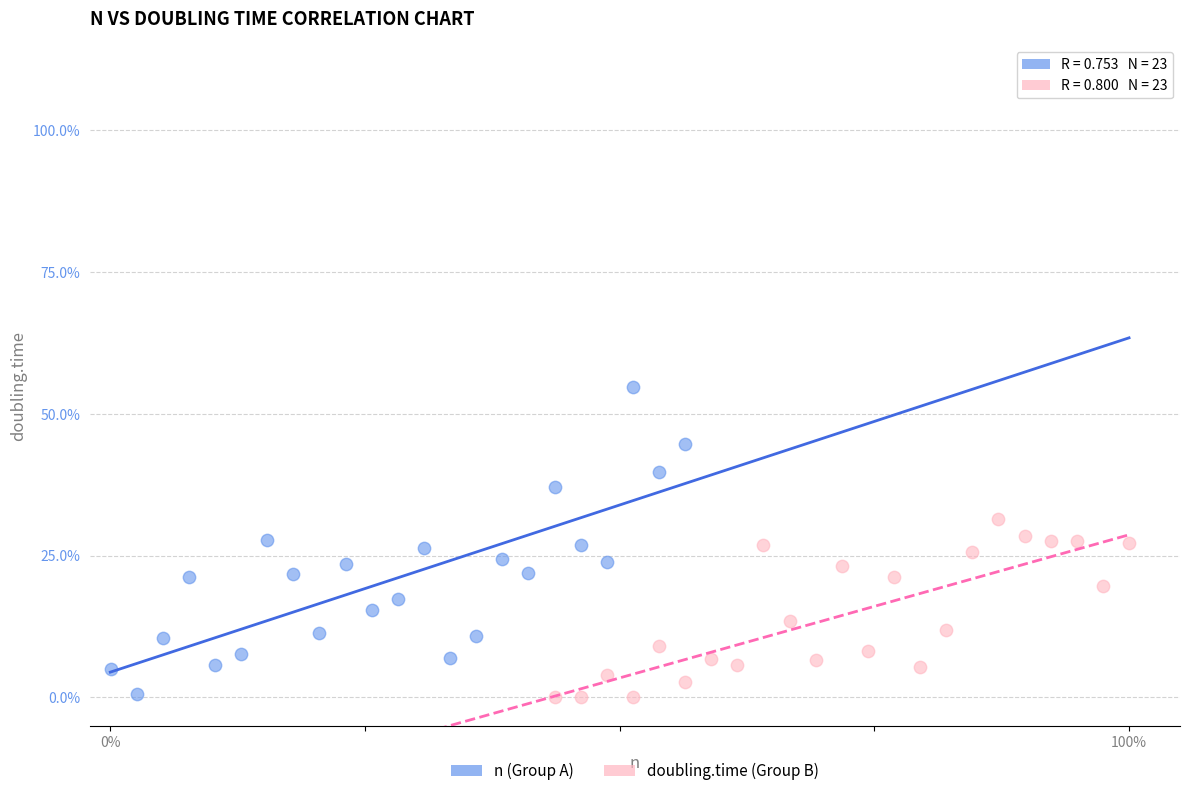

Which series has the widest spread of Y values?

n (Group A)